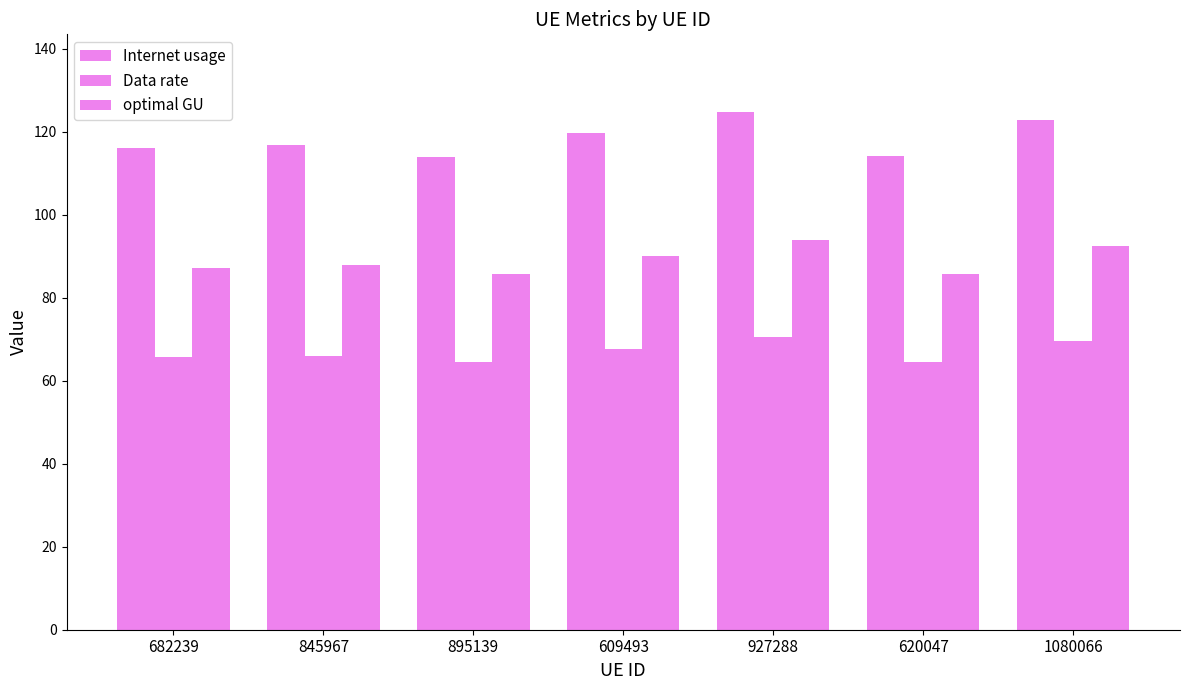

What is the lowest value of the Internet usage series?

114.0